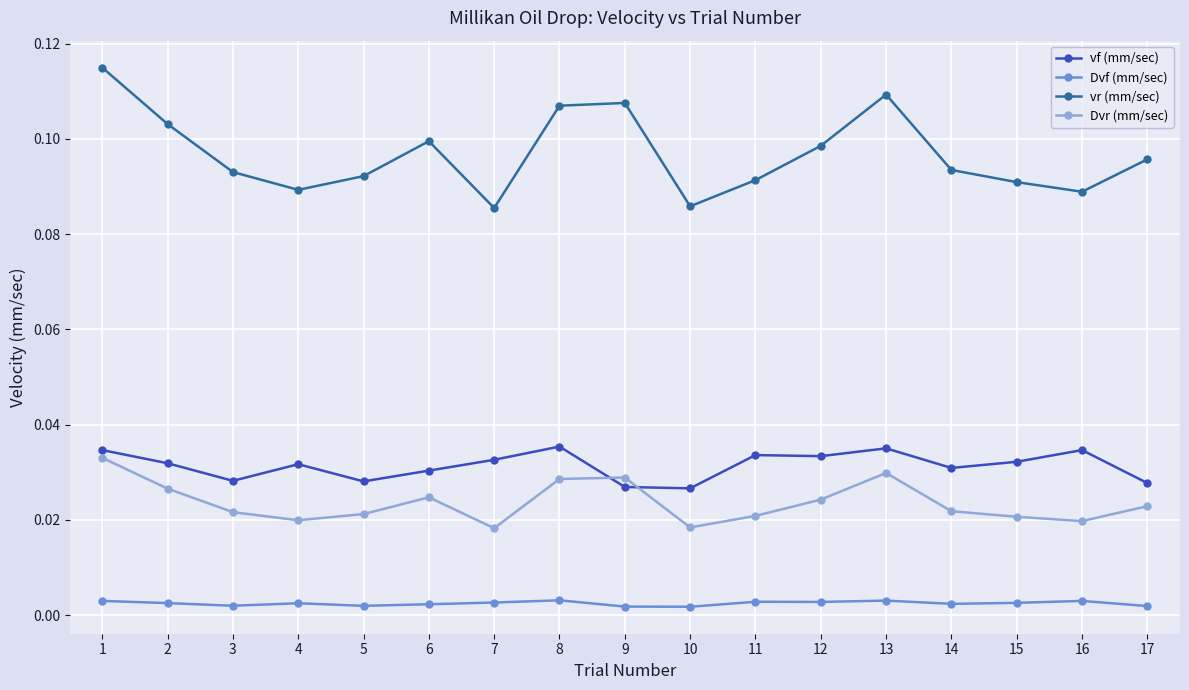

Rank the series at 12 from highest to lowest value.

vr (mm/sec), vf (mm/sec), Dvr (mm/sec), Dvf (mm/sec)